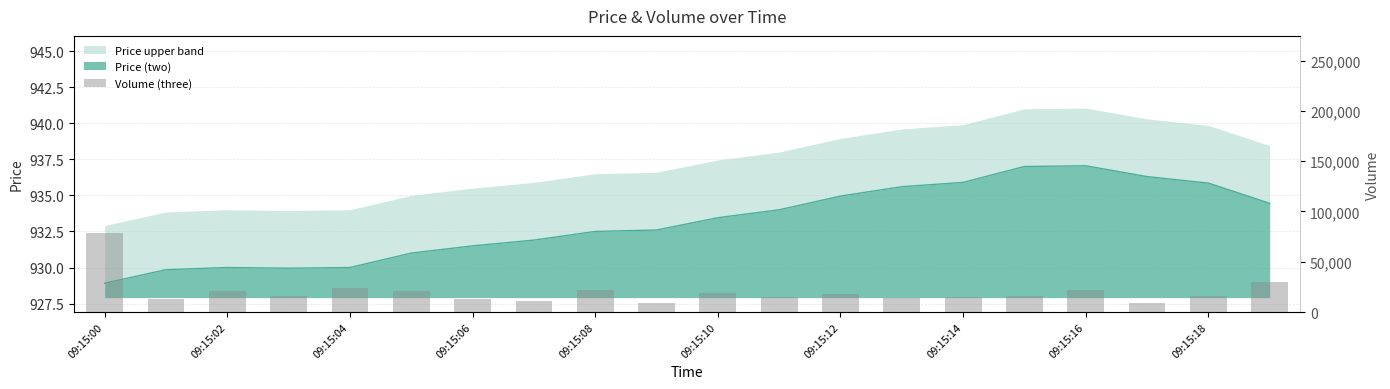

What is the difference between the maximum and minimum values?

69302